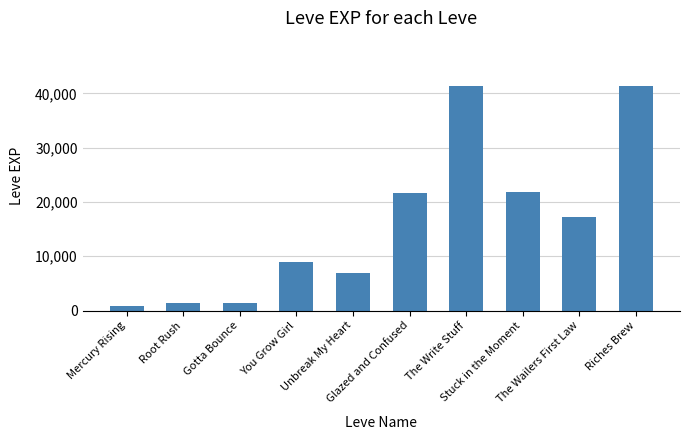

What is the difference between the second highest and second lowest values?

40080